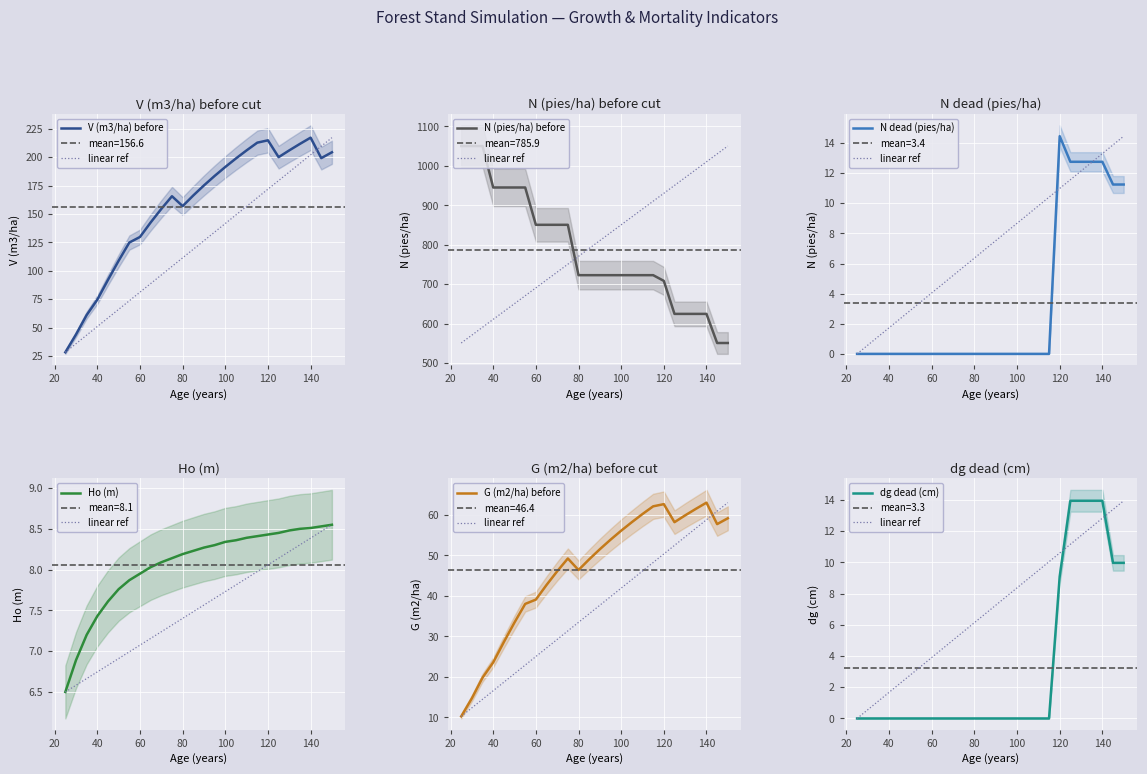

The value of V (m3/ha) before at 100 is 191.4. True or false?

True